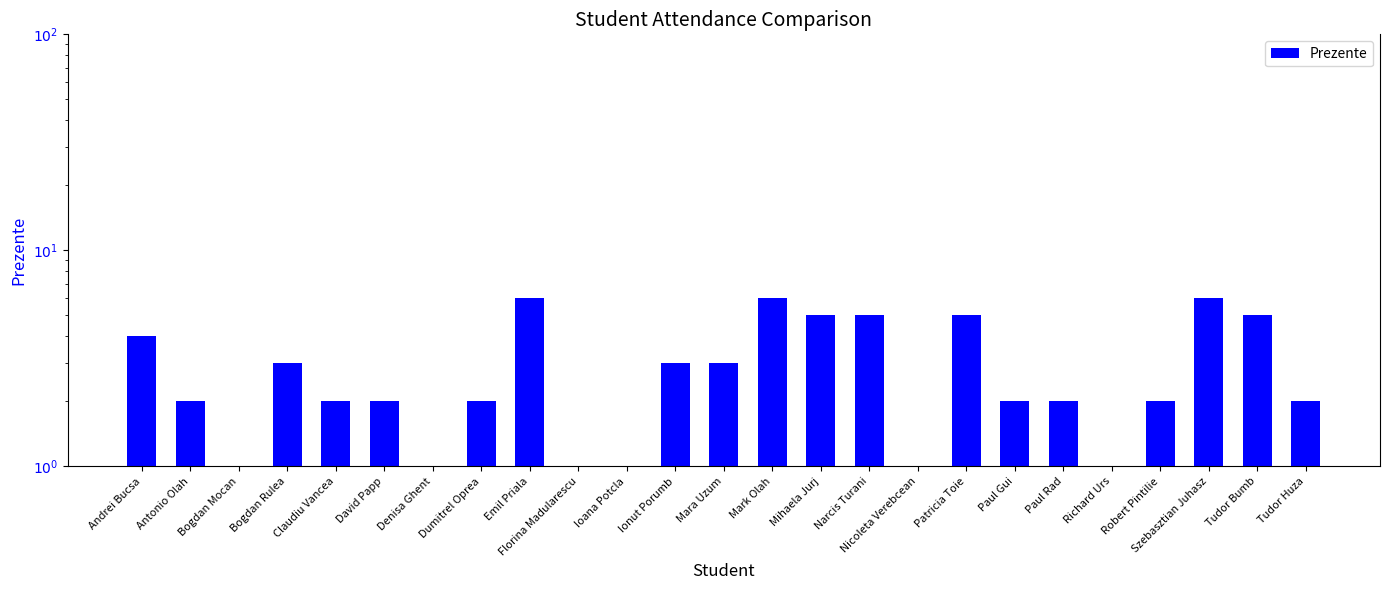

What is the minimum value shown in the chart?

1